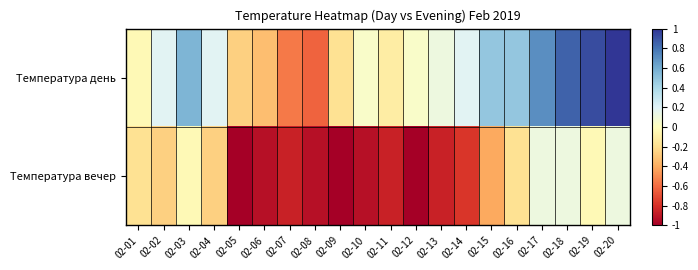

What is the difference between the highest and lowest values at 02-07?

0.3